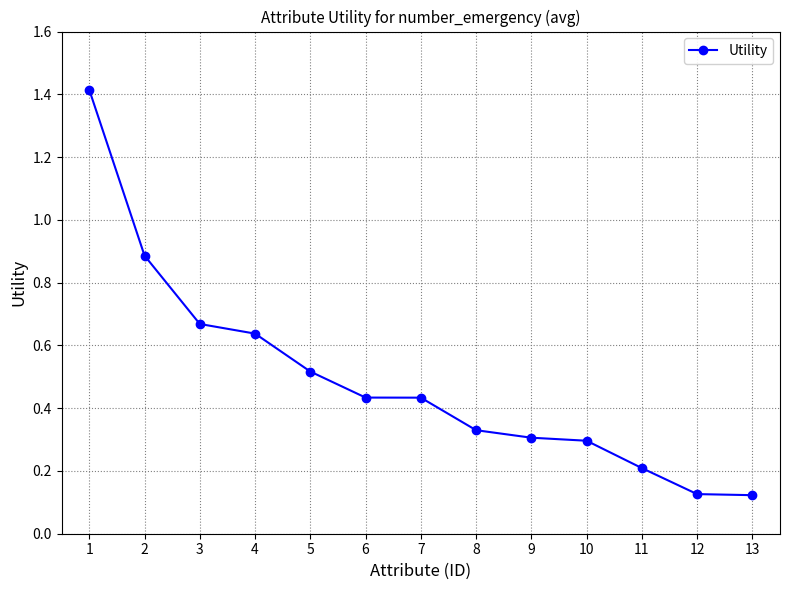

What is the difference between the maximum and minimum values?

1.3